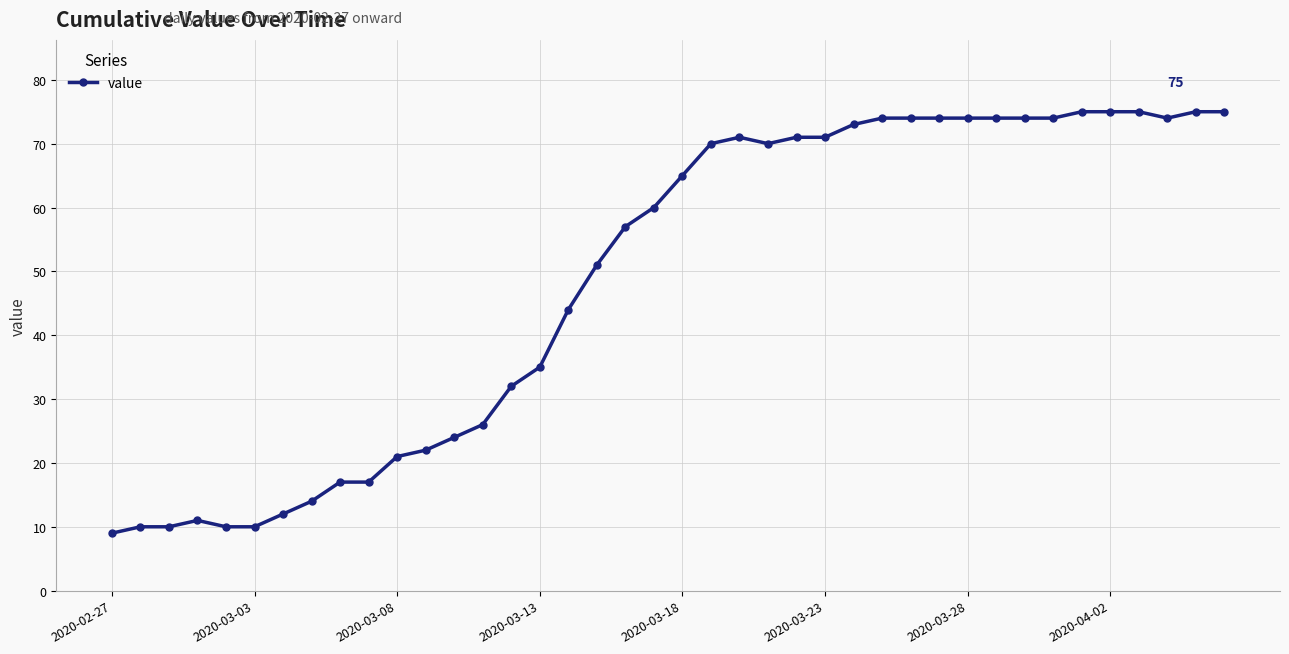

What is the difference between the maximum and minimum values?

66